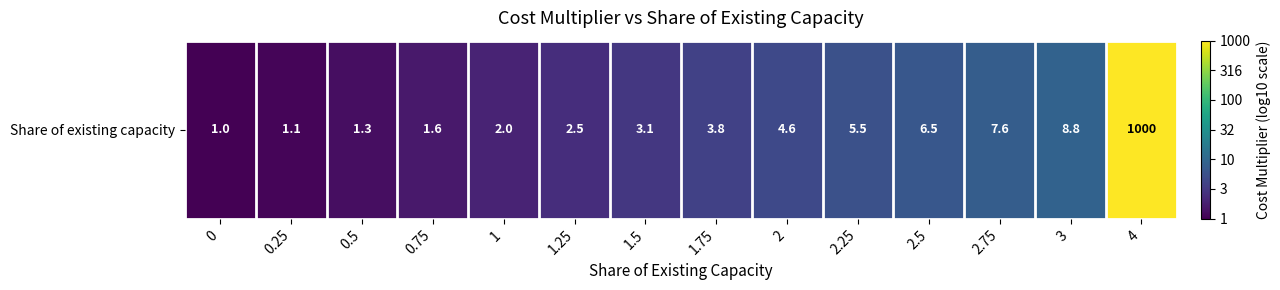

Rank the categories by value from highest to lowest.

4, 3, 2.75, 2.5, 2.25, 2, 1.75, 1.5, 1.25, 1, 0.75, 0.5, 0.25, 0